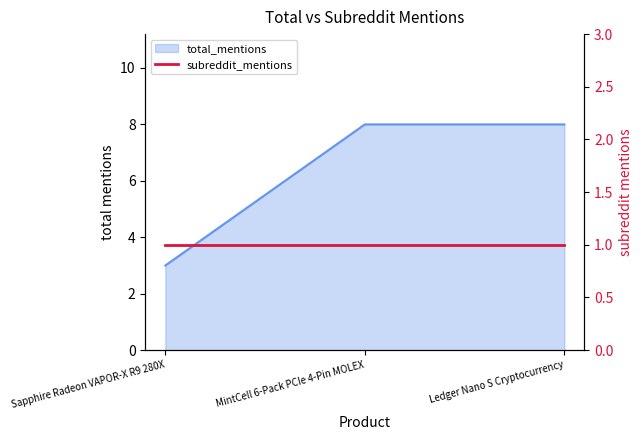

How many values are below 8?

1